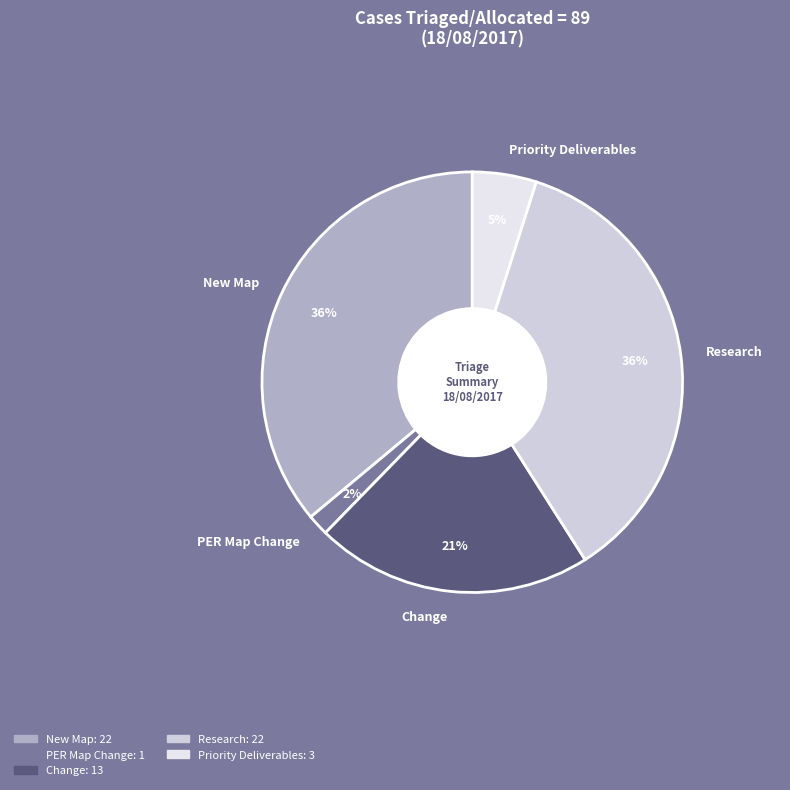

Count the number of slices in the pie.

5